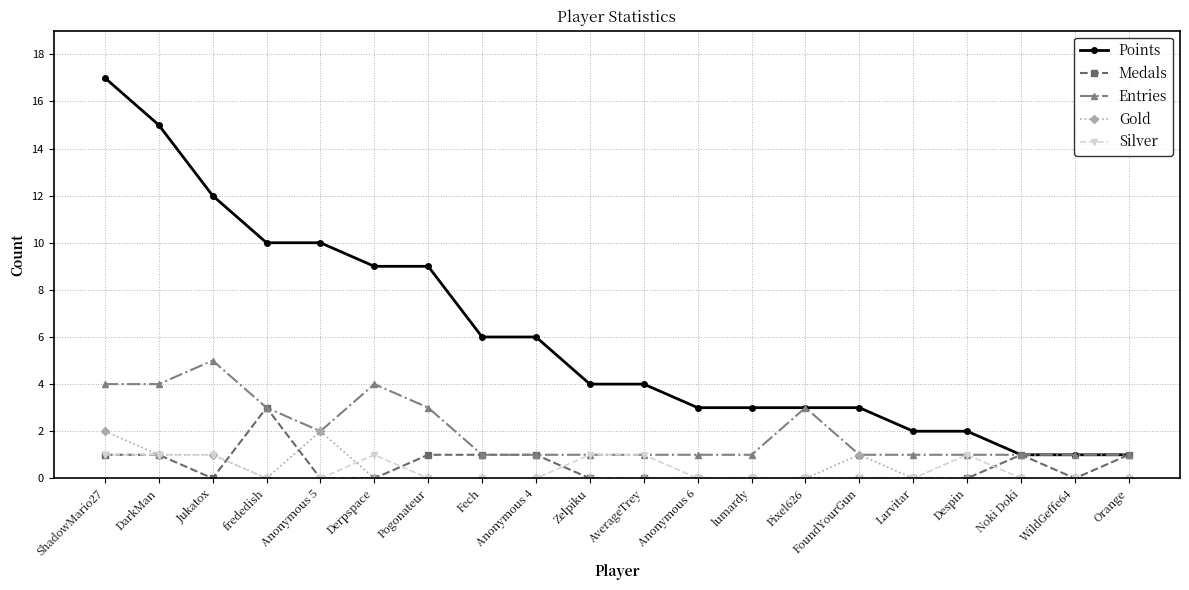

The Silver series shows 0 at Larvitar. True or false?

True